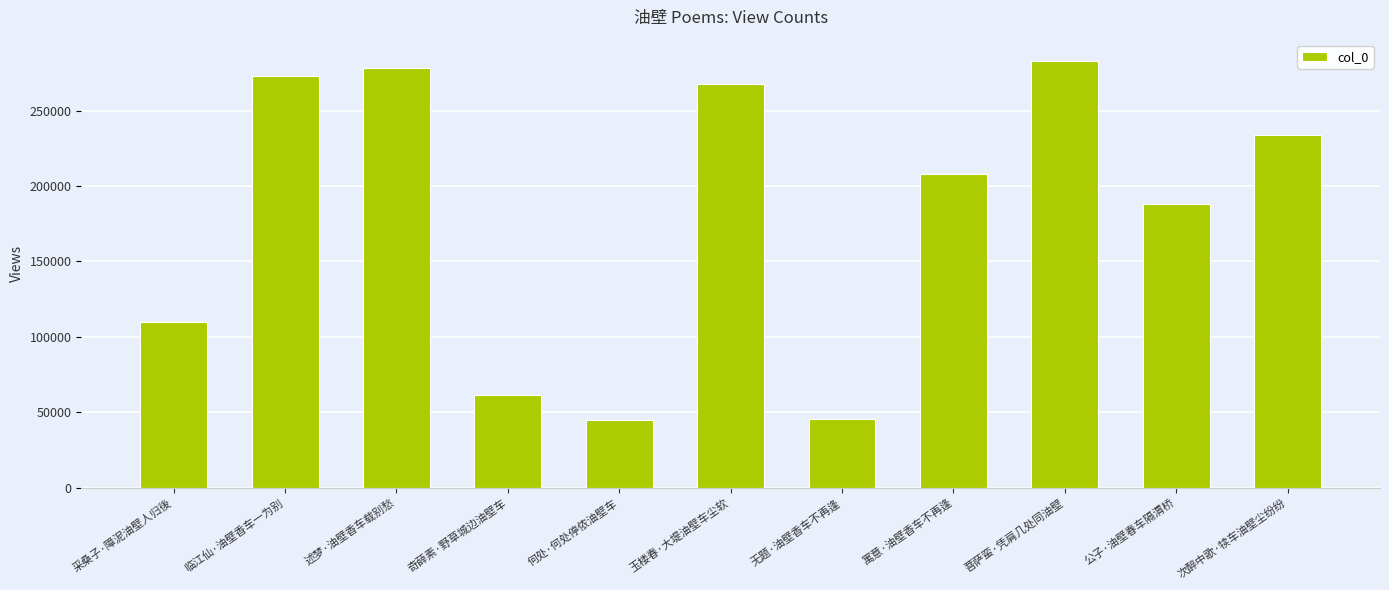

What is the sum of the values at 菩萨蛮·凭肩几处同油壁 and 寓意·油壁香车不再逢?

490812